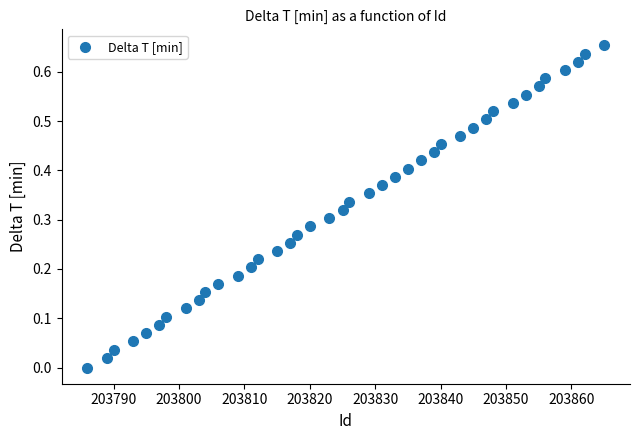

What is the range of X values (max minus min)?

79.0